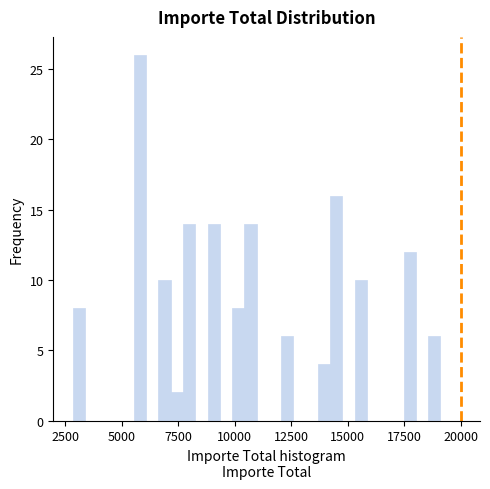

Read against the x-axis, roughly where is the centre of the tallest bar?

6000